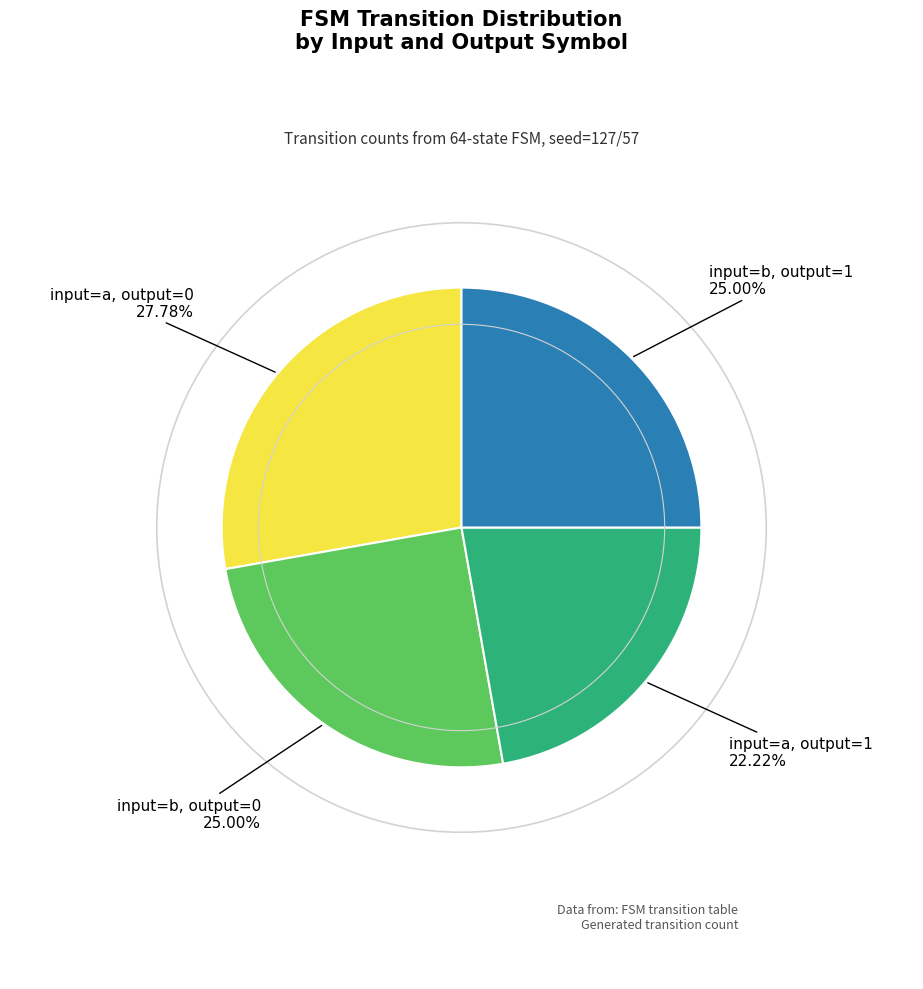

Does any single category account for the majority?

No